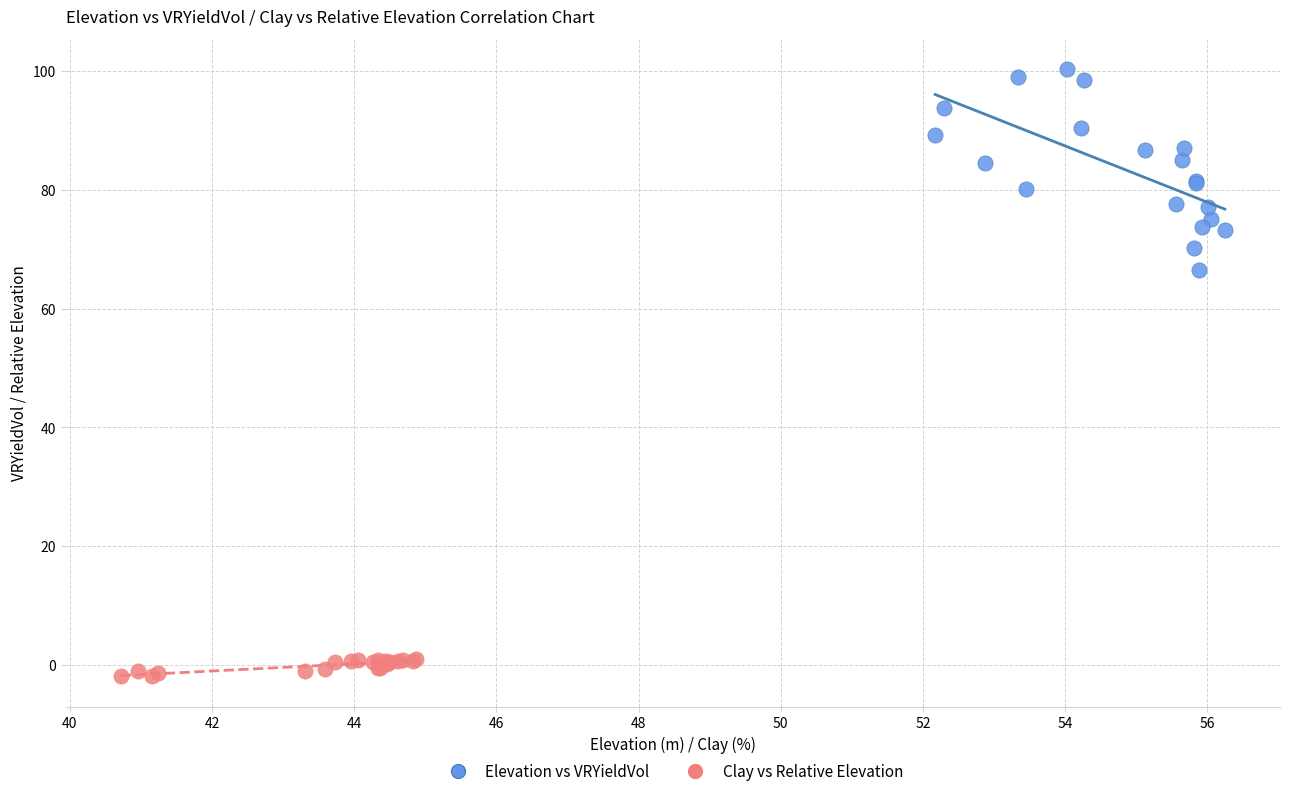

Which series has the largest Y range (max minus min)?

Elevation vs VRYieldVol